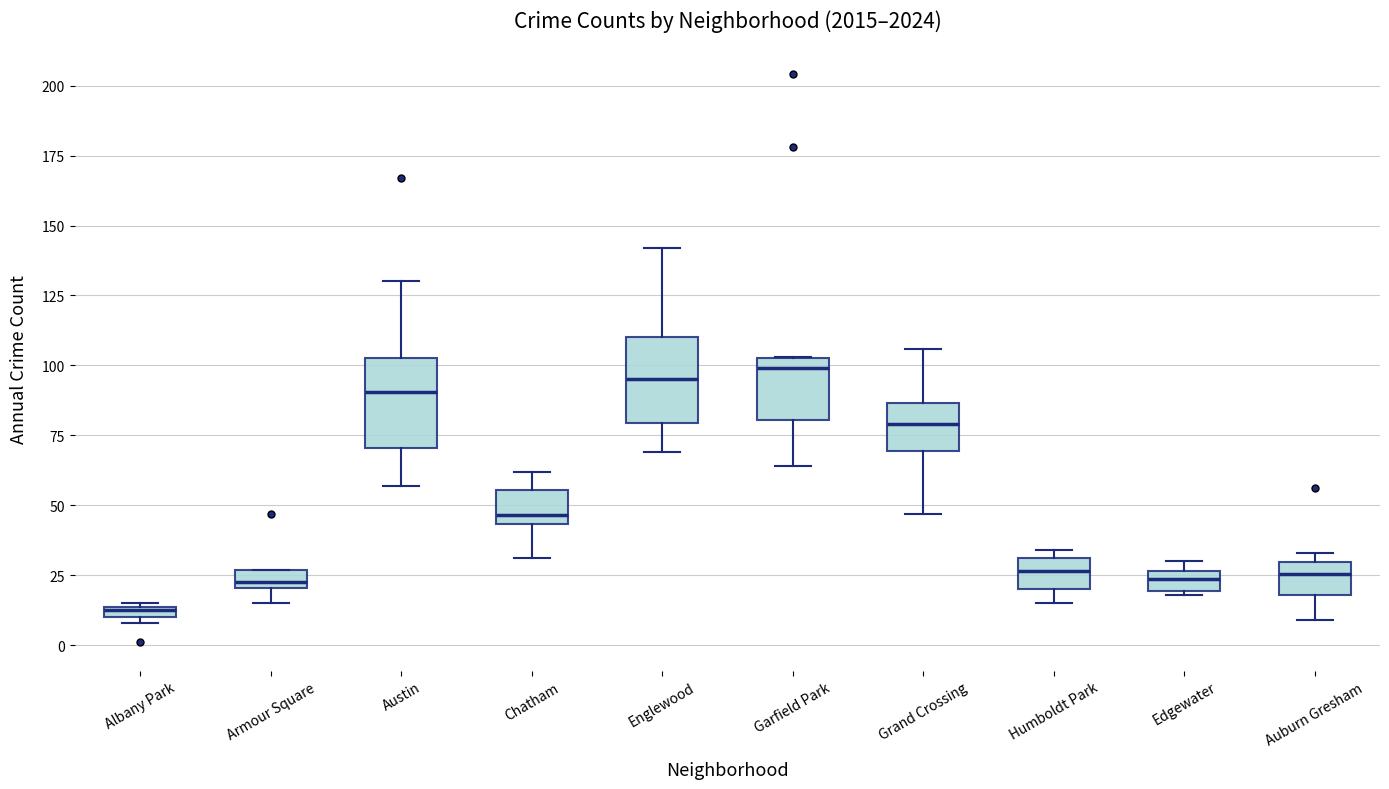

Where is the upper edge of the box for Edgewater on the y-axis? The values are not printed on the chart, so give them approximately, as read against the axis.

25